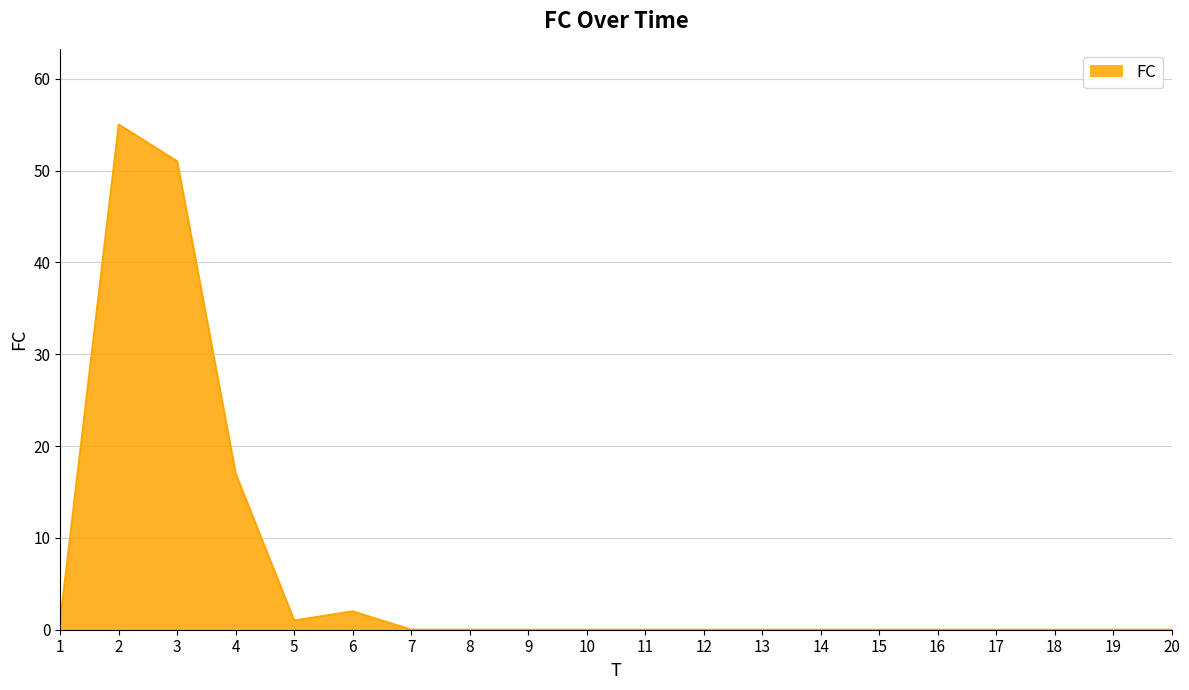

What is the difference between the maximum and minimum values?

55